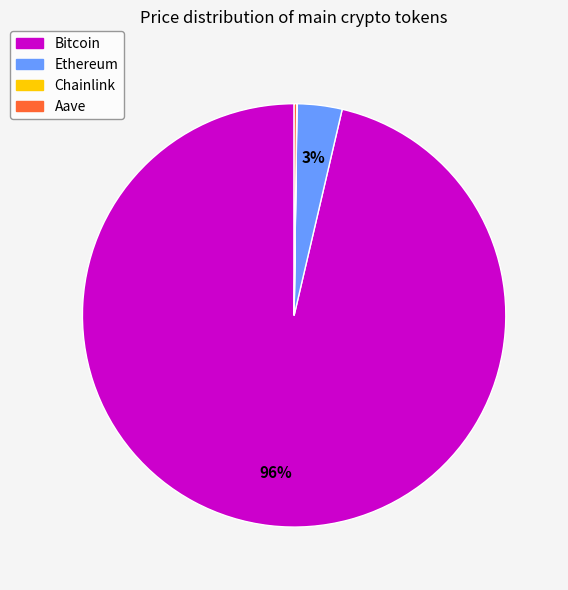

The Bitcoin slice represents 96% of the pie. True or false?

True